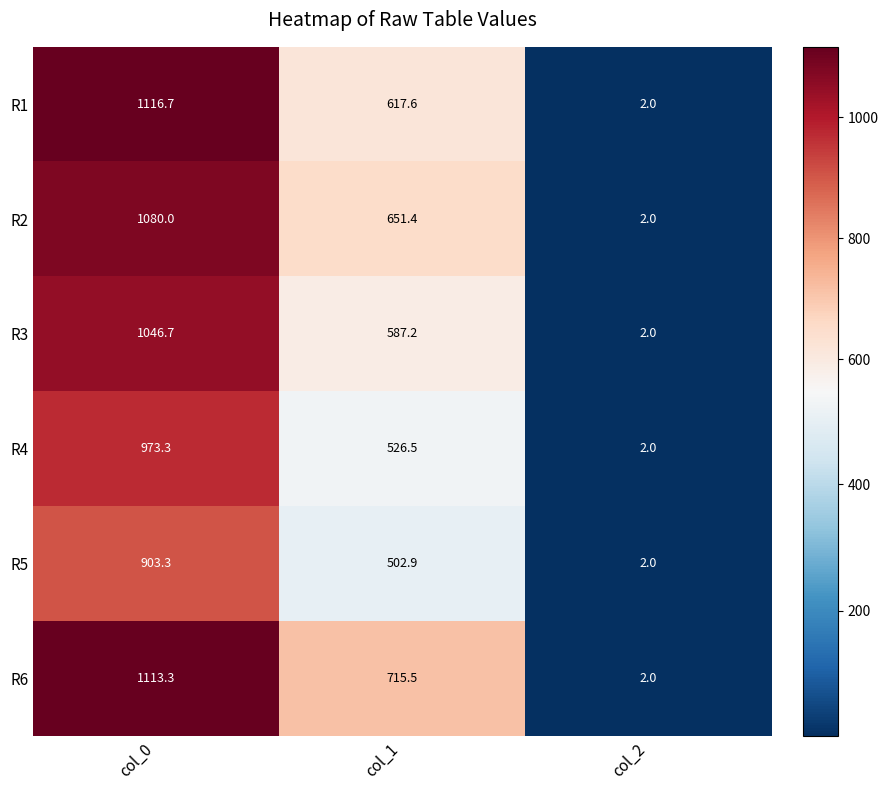

The value of R3 at col_2 is 2.0. True or false?

True